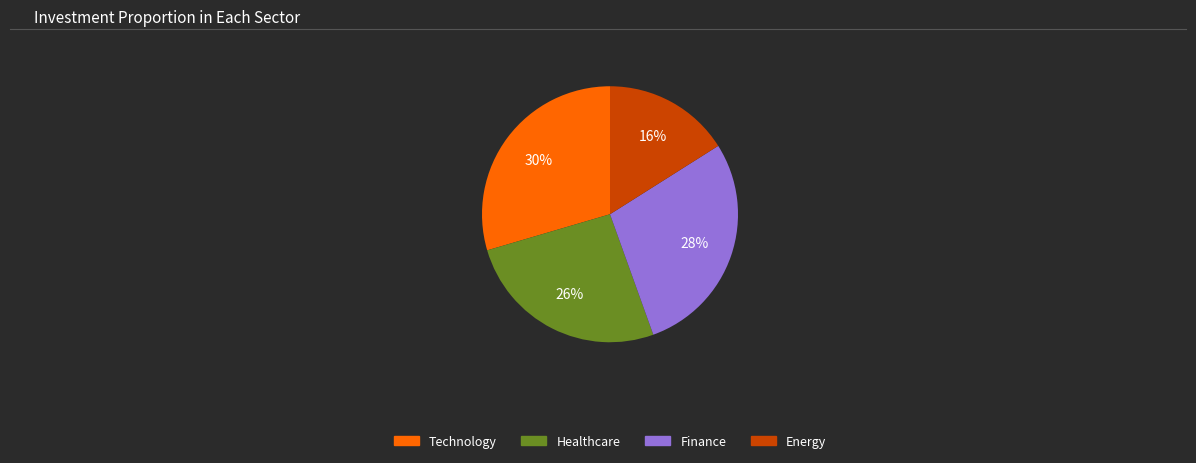

To the nearest percent, what percentage of the pie is Healthcare?

26%